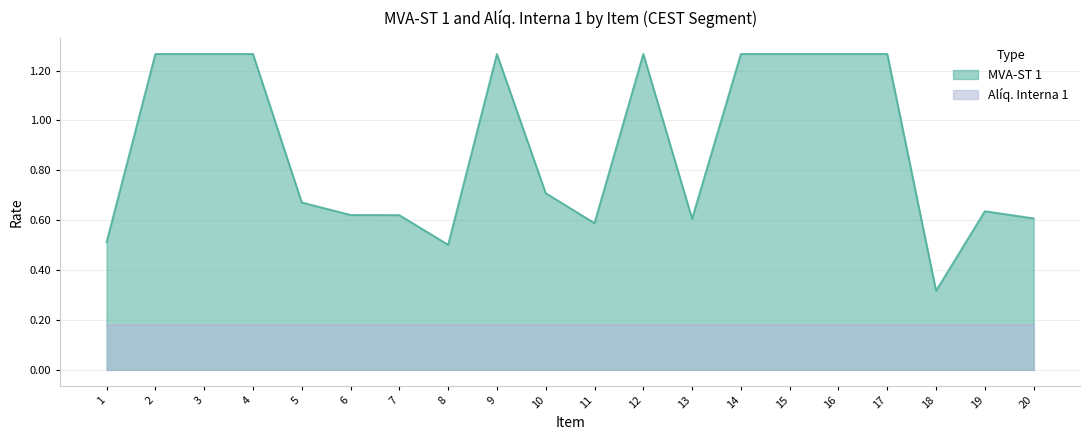

Which has a higher value, 17 or 13?

17